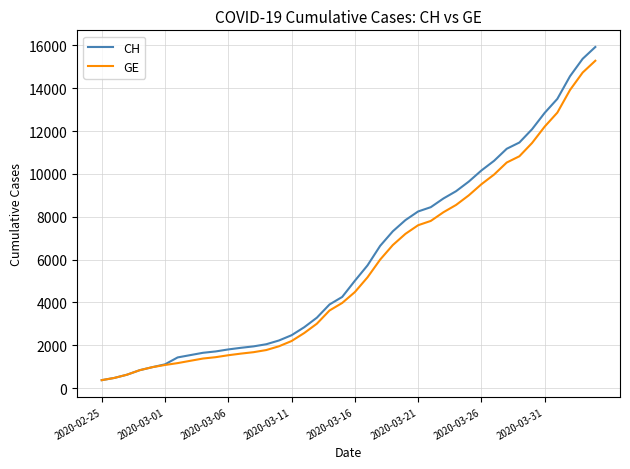

Which series has the largest total across all categories?

CH